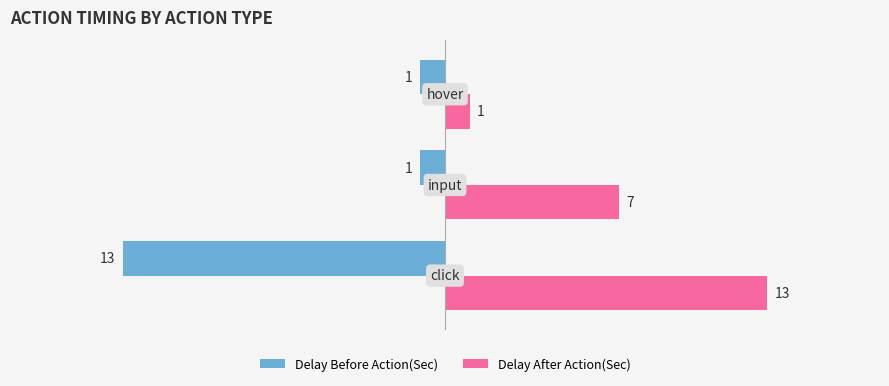

Which series has the largest total across all categories?

Delay After Action(Sec)